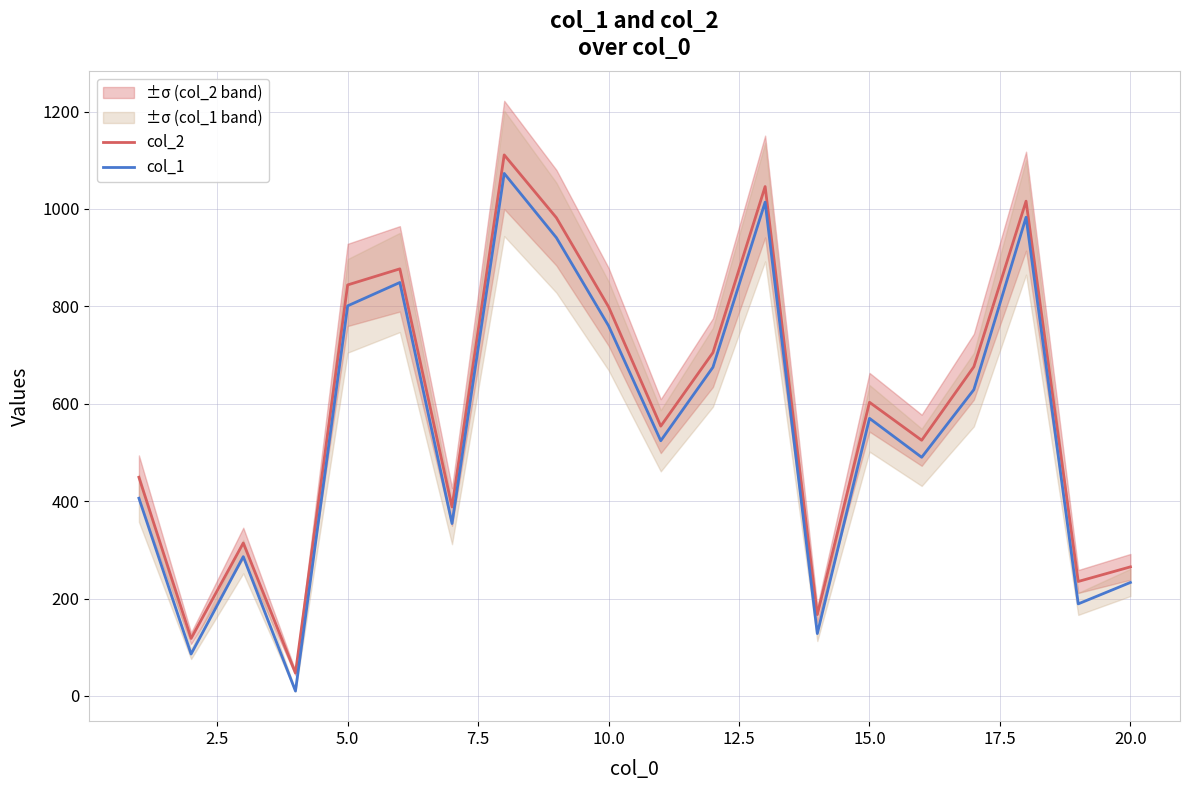

The value of col_1 at 15.0 is 570. True or false?

True